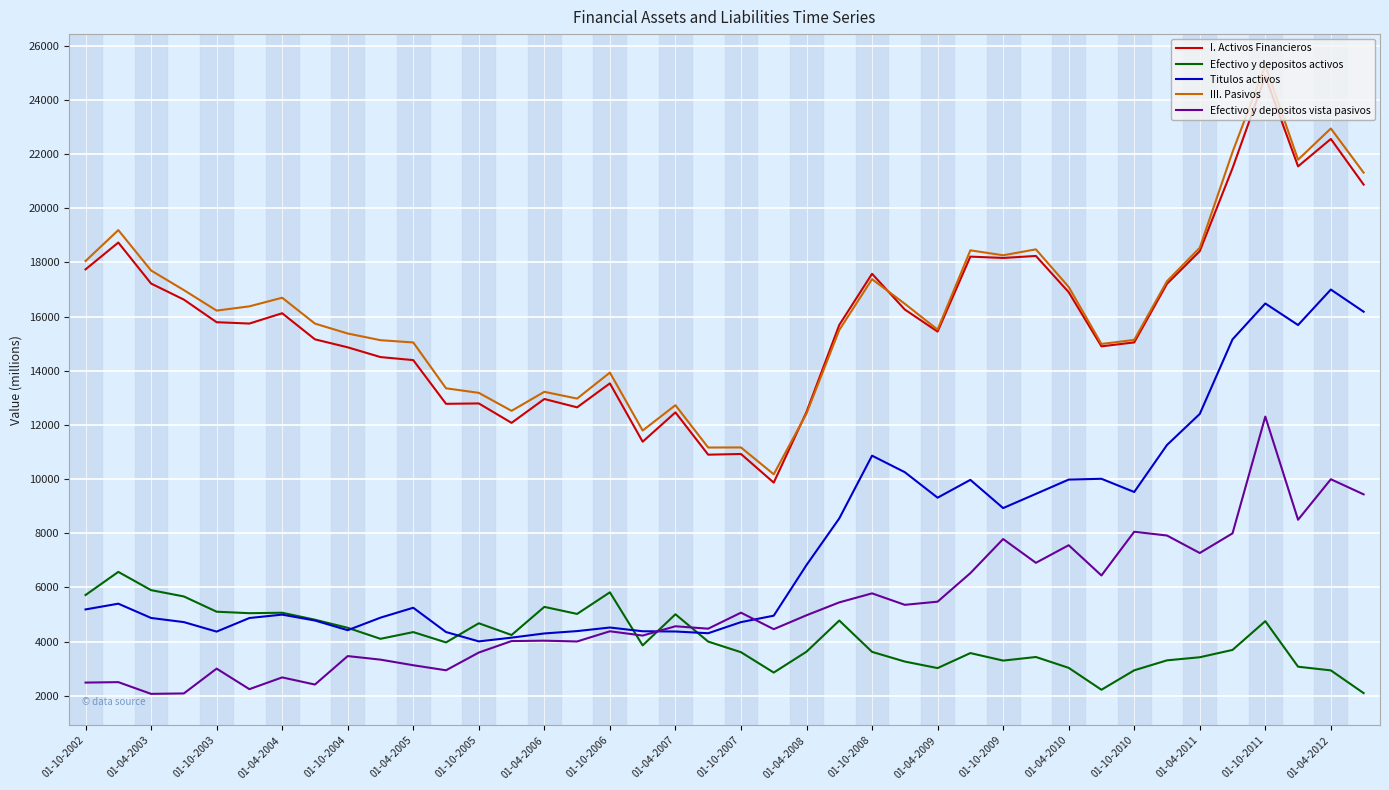

What are all the series names shown in the legend?

I. Activos Financieros, Efectivo y depositos activos, Titulos activos, III. Pasivos, Efectivo y depositos vista pasivos